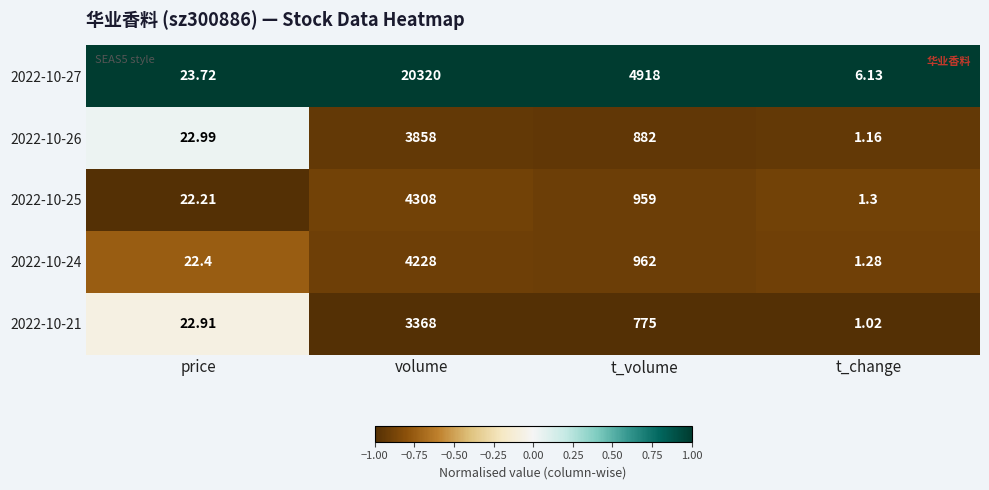

Is the value of 2022-10-21 at volume greater than the value of 2022-10-25 at t_volume?

Yes